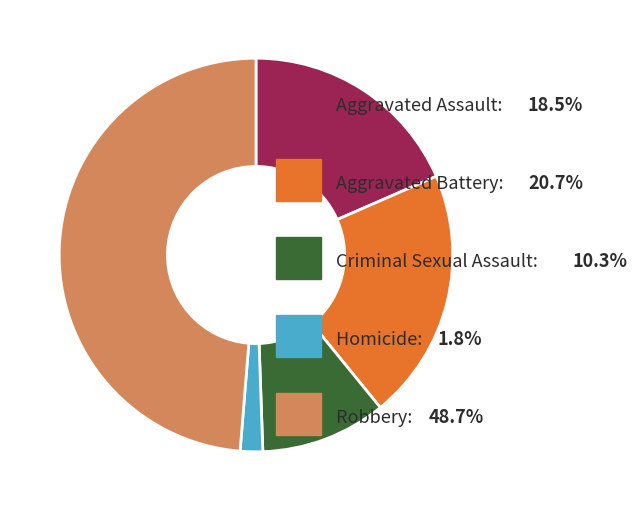

How many slices are in this pie chart?

5